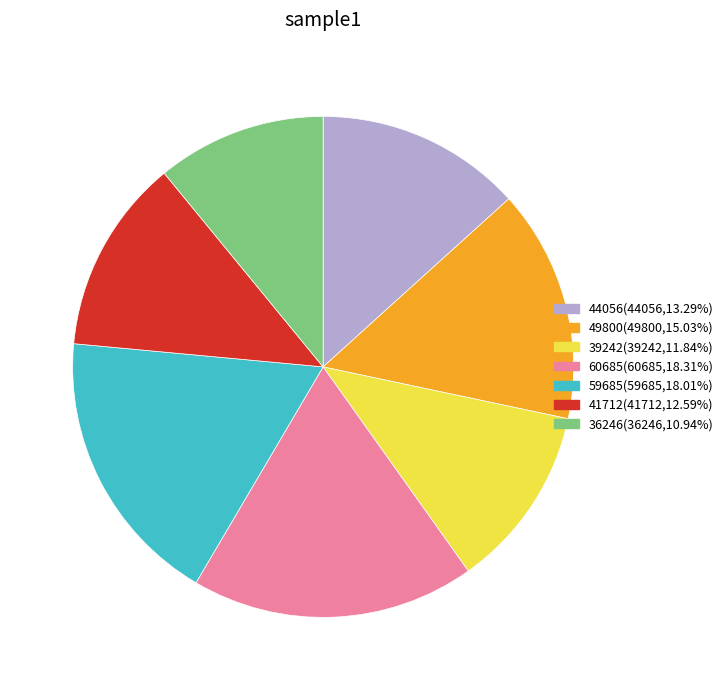

How many segments does this pie chart have?

7